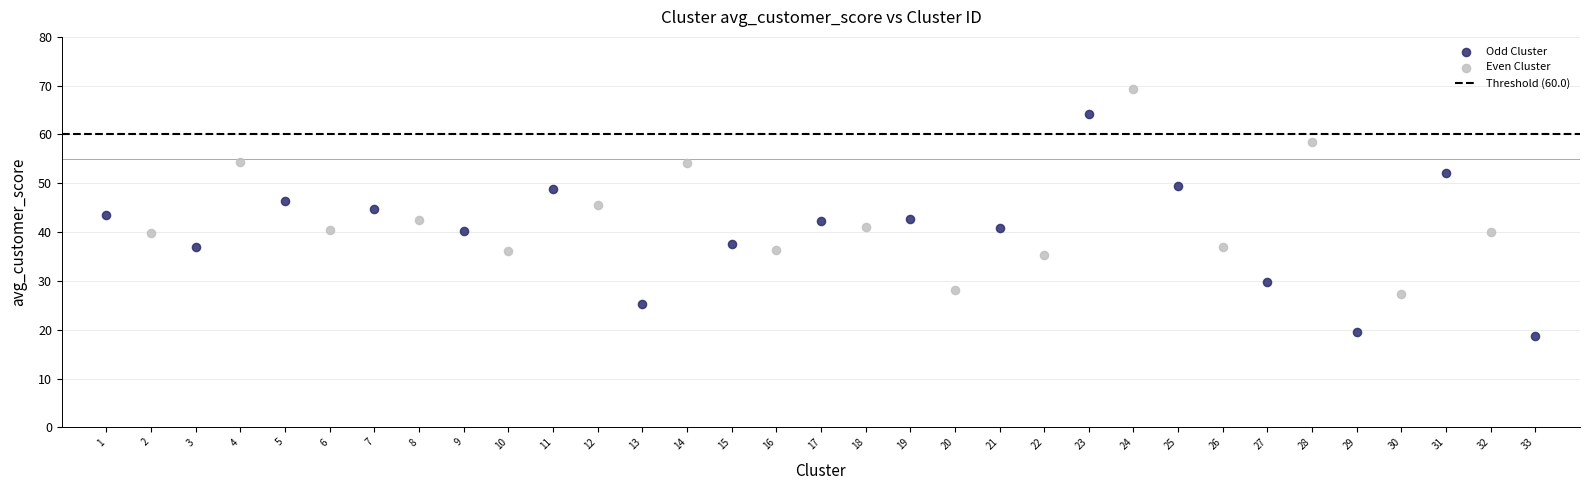

Which series has the widest spread of Y values?

Odd Cluster